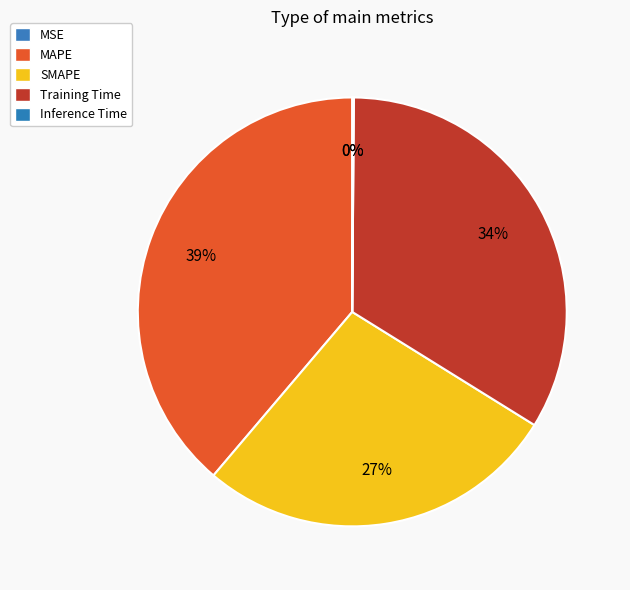

What percentage is NOT represented by Inference Time?

99.9%